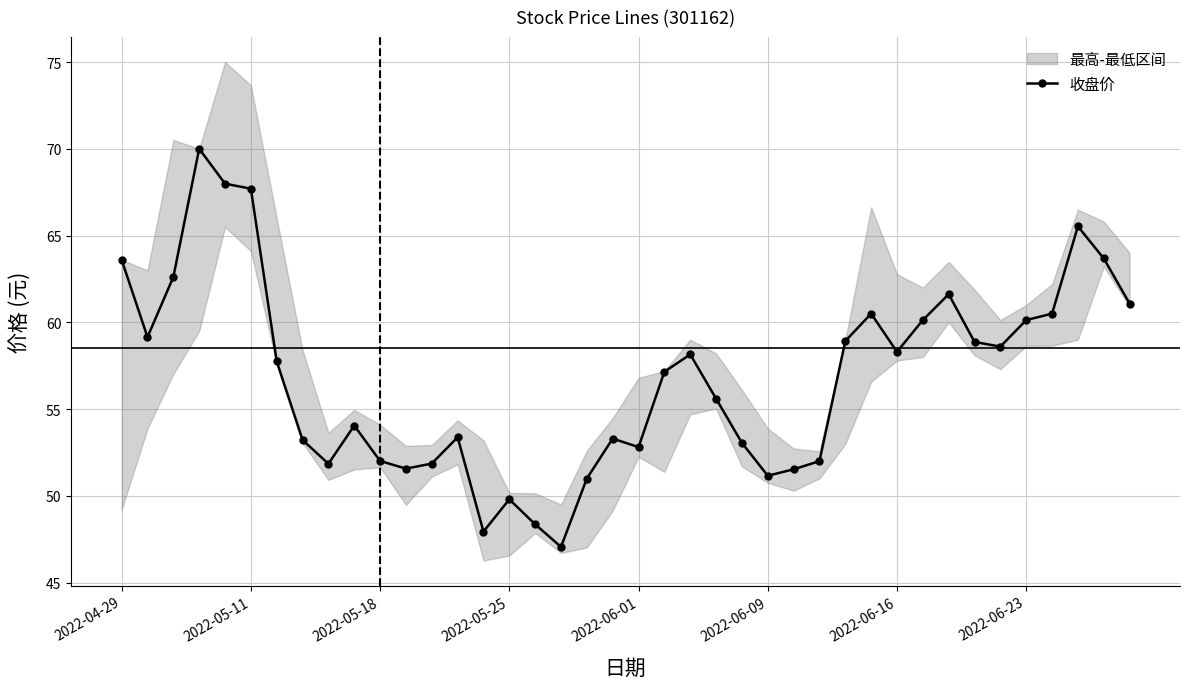

What is the greatest value displayed?

70.0